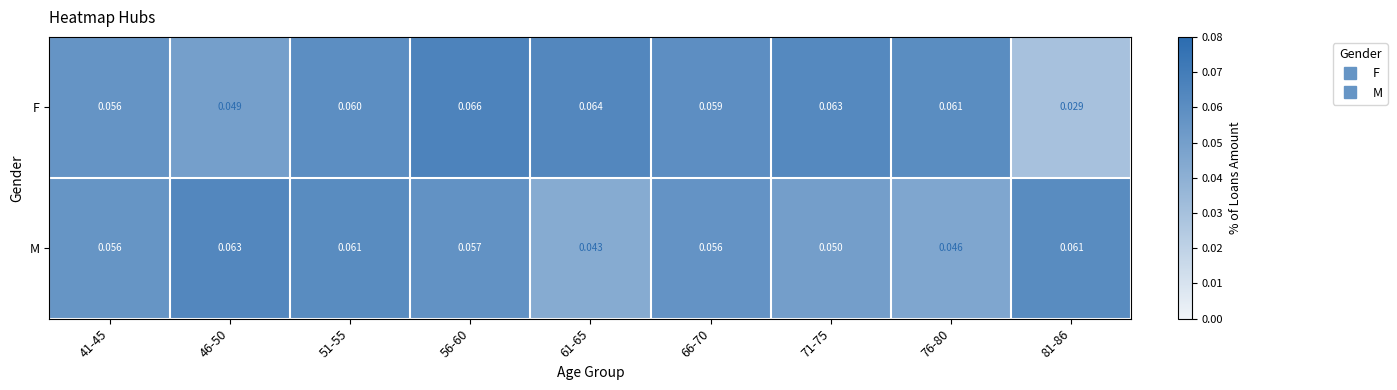

Count the number of data series in this chart.

2